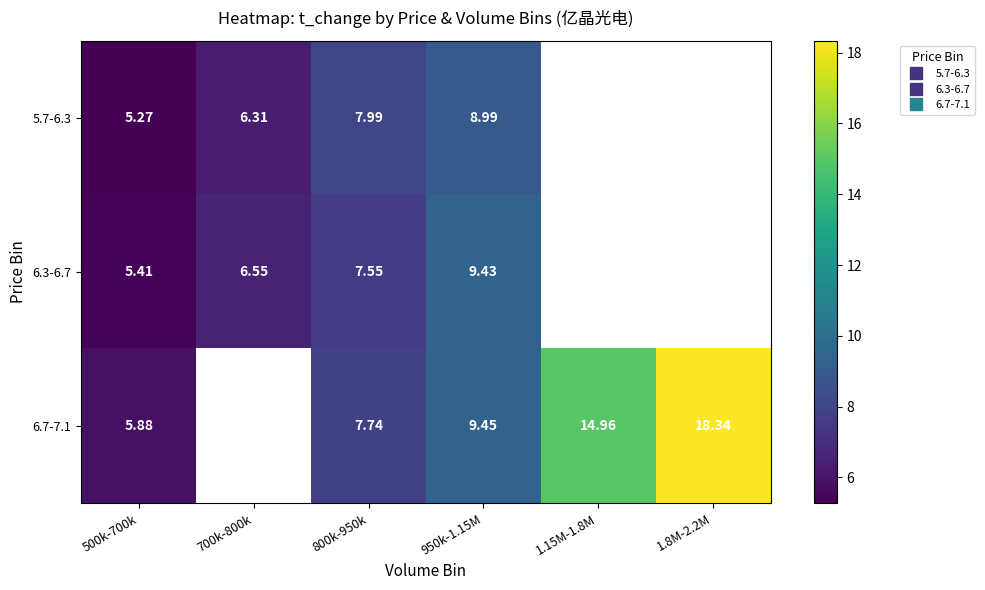

Which series has the largest range (max minus min)?

6.7-7.1